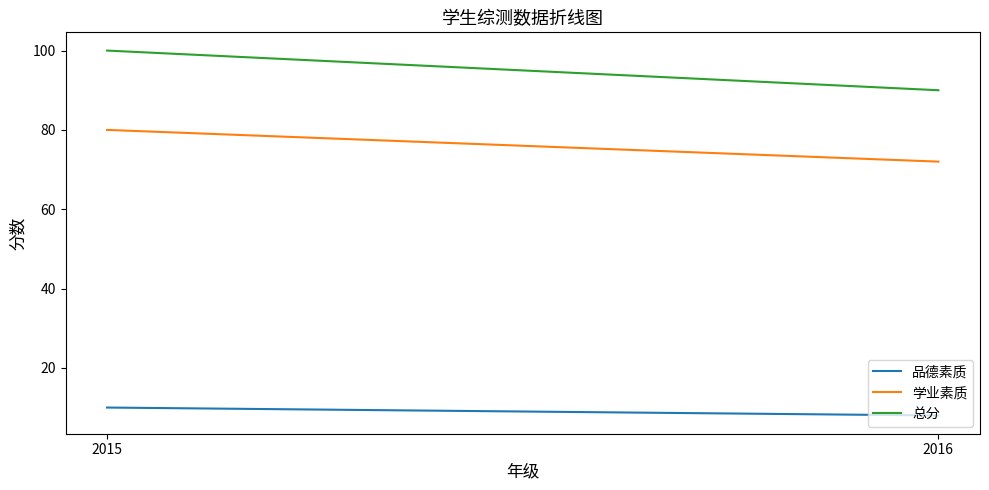

What is the average value of the 品德素质 series?

9